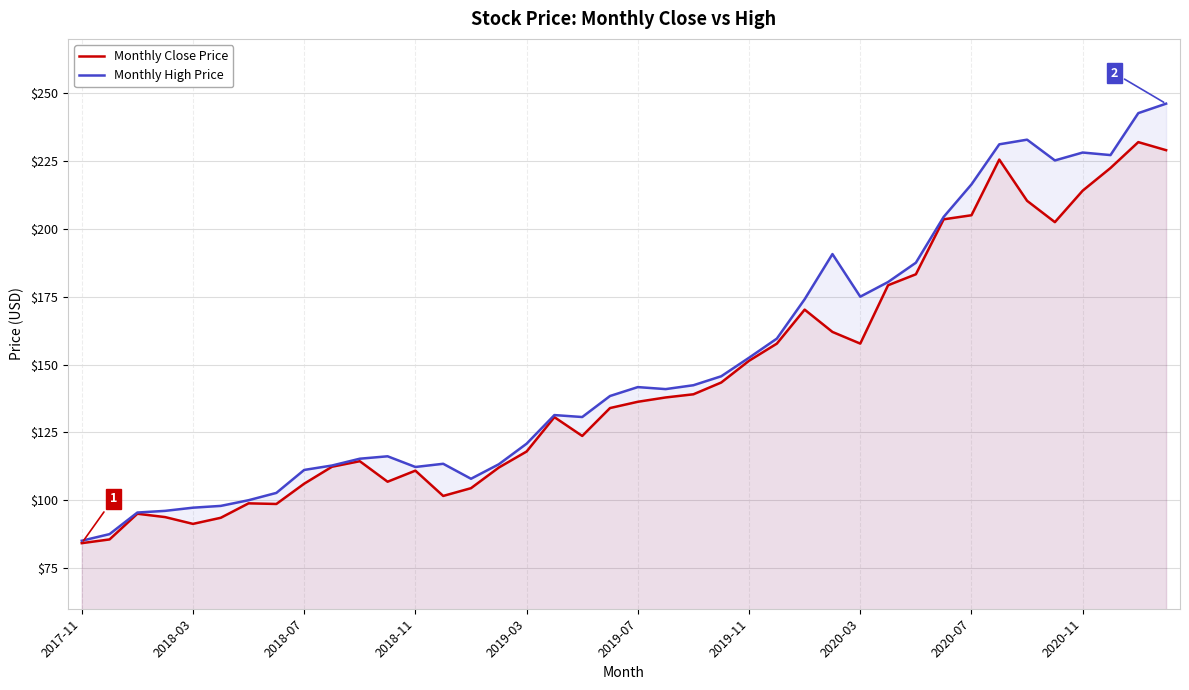

At which category is the sum across all series the highest?

39